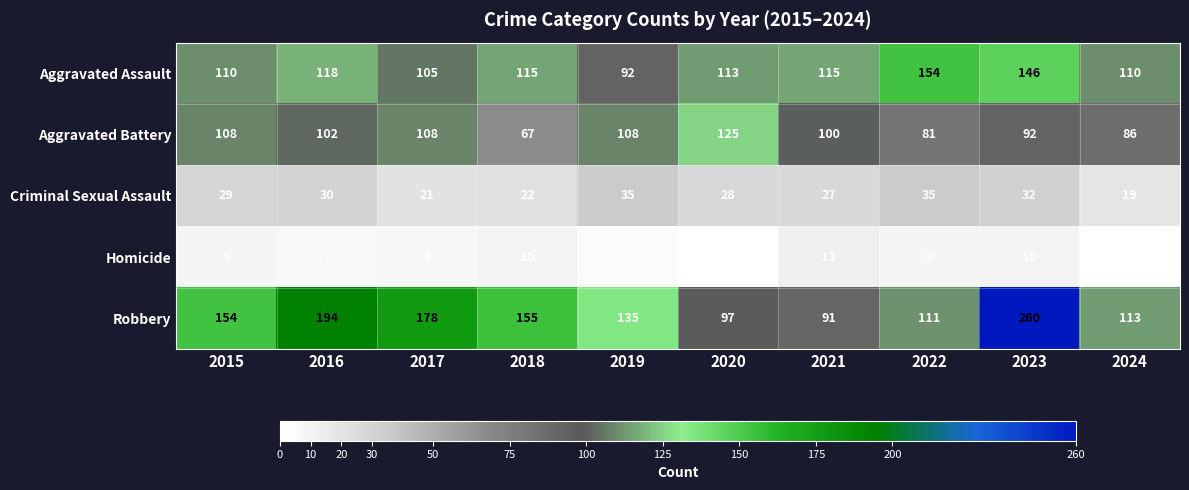

Read the Criminal Sexual Assault value at 2015.

29